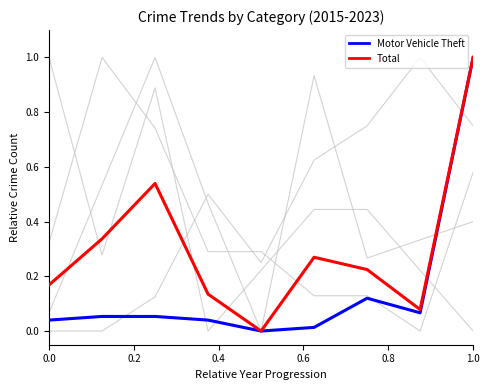

Does the chart display data point markers on the line(s)?

No